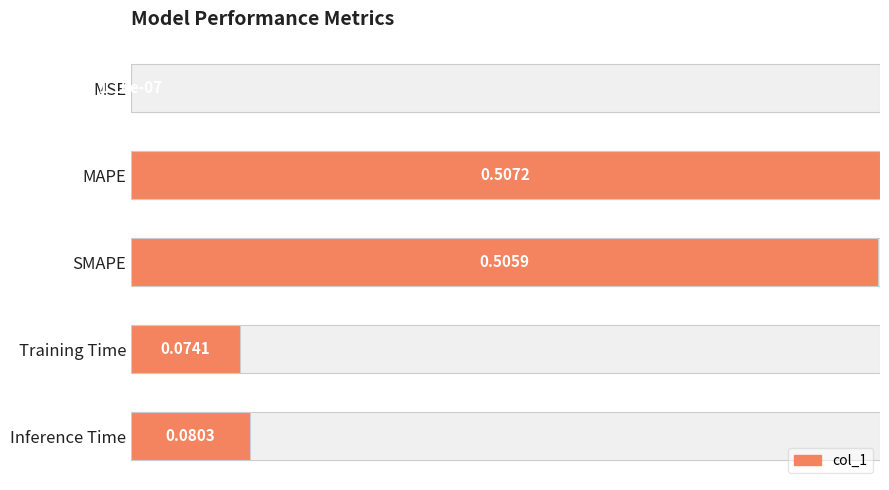

List the labels in order of value, largest first.

MAPE, SMAPE, Inference Time, Training Time, MSE